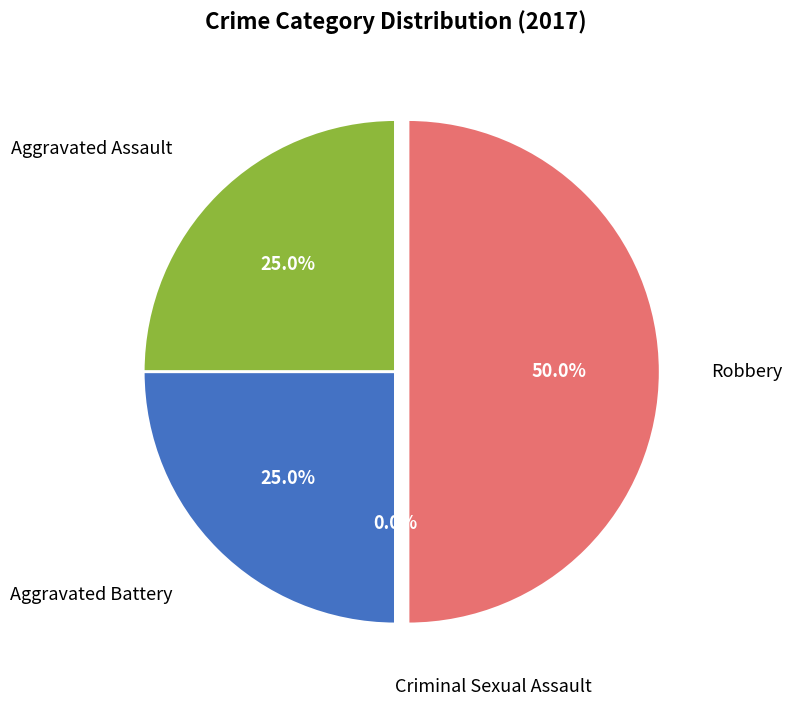

Which category has the smallest portion of the pie?

Criminal Sexual Assault